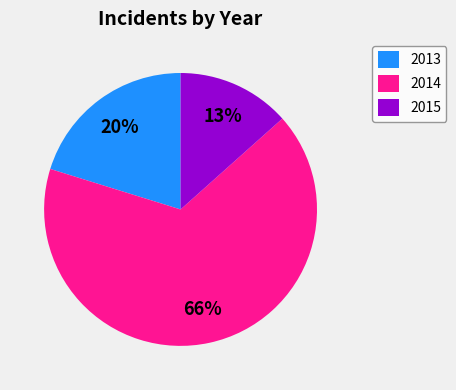

Approximately how many times larger is the value at 2014 compared to 2013?

3.3